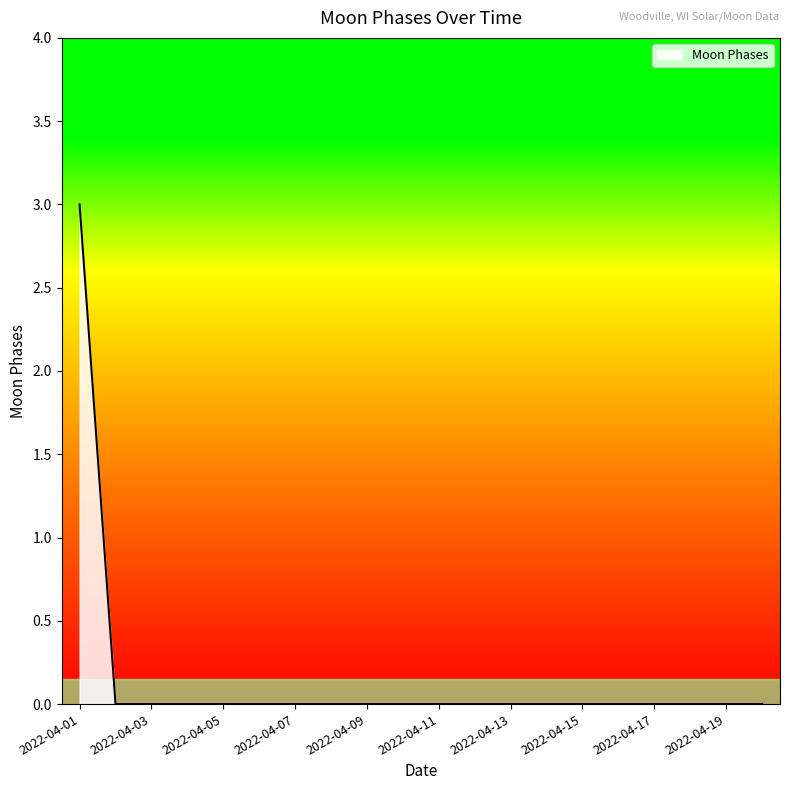

What is the difference between the maximum and minimum values?

3